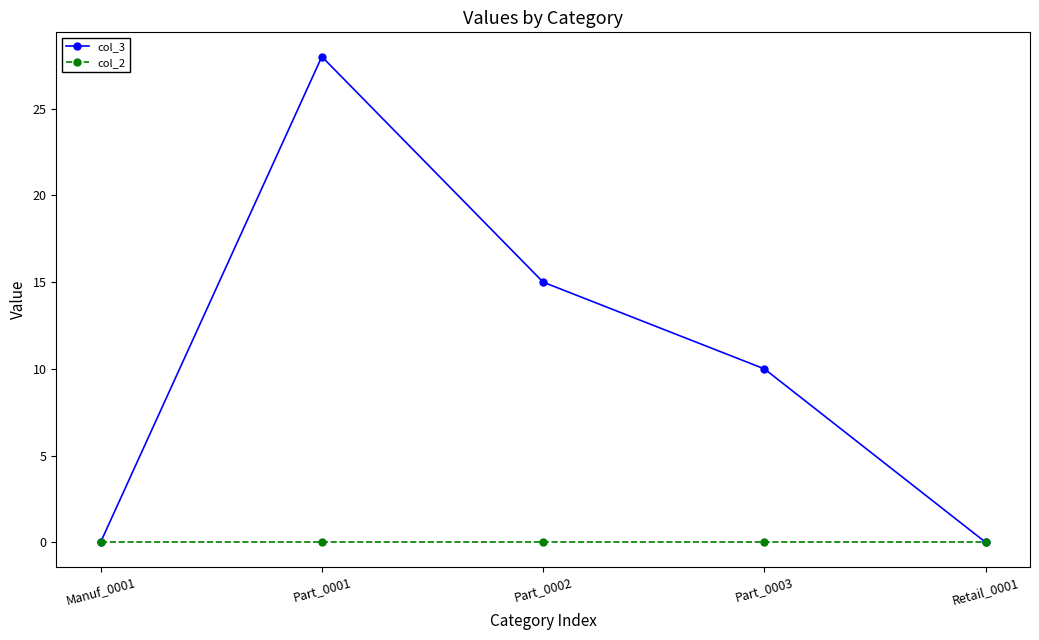

What position from the left is Retail_0001?

5